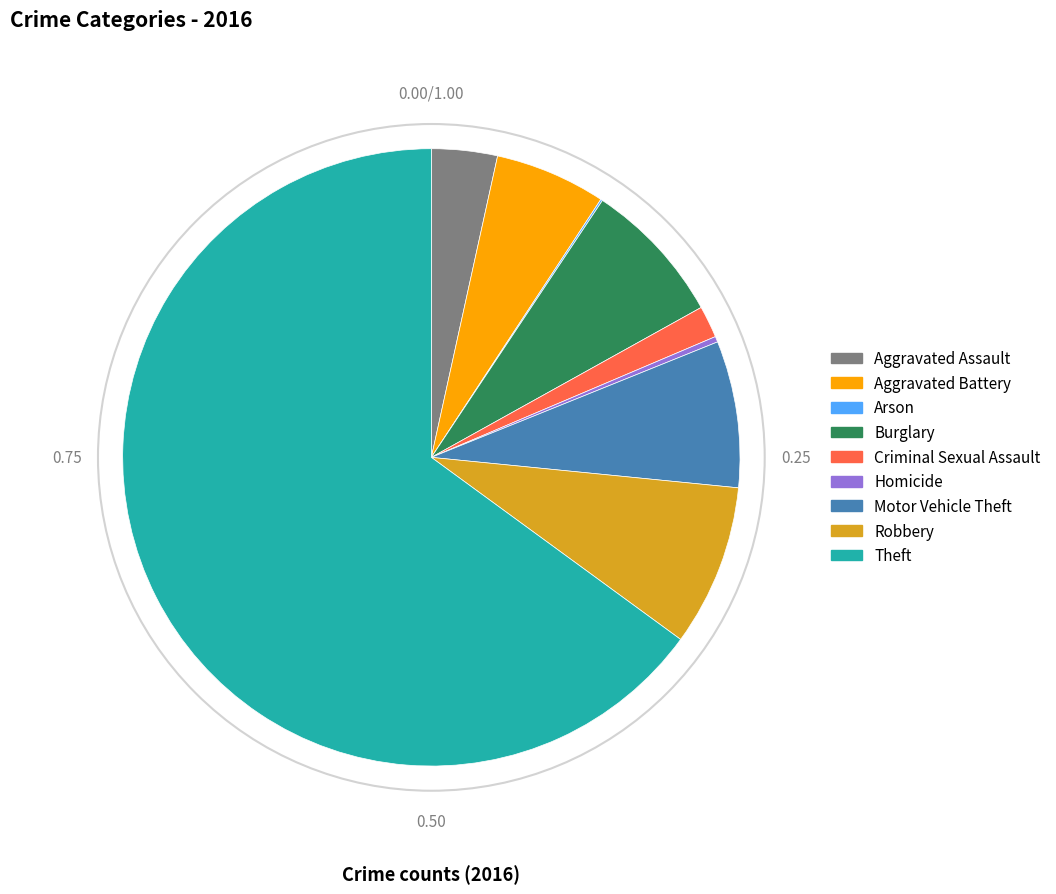

Is there a majority slice in this chart?

Yes